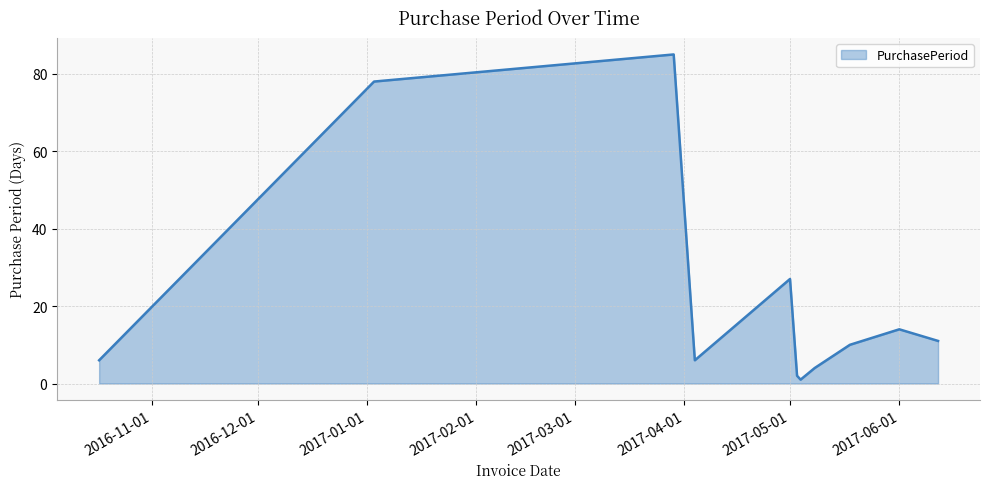

What is the maximum value shown in the chart?

85